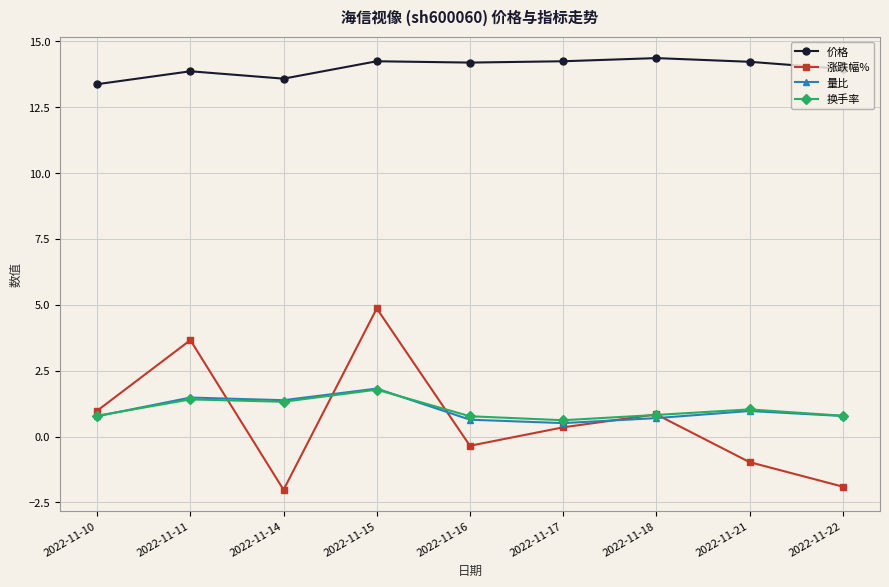

At which category is the sum across all series the highest?

2022-11-15